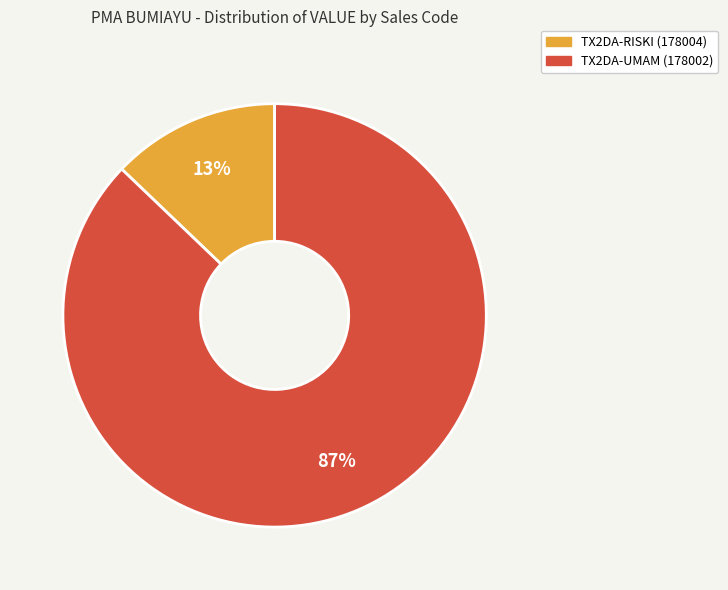

To the nearest percent, what is the average slice percentage?

50%